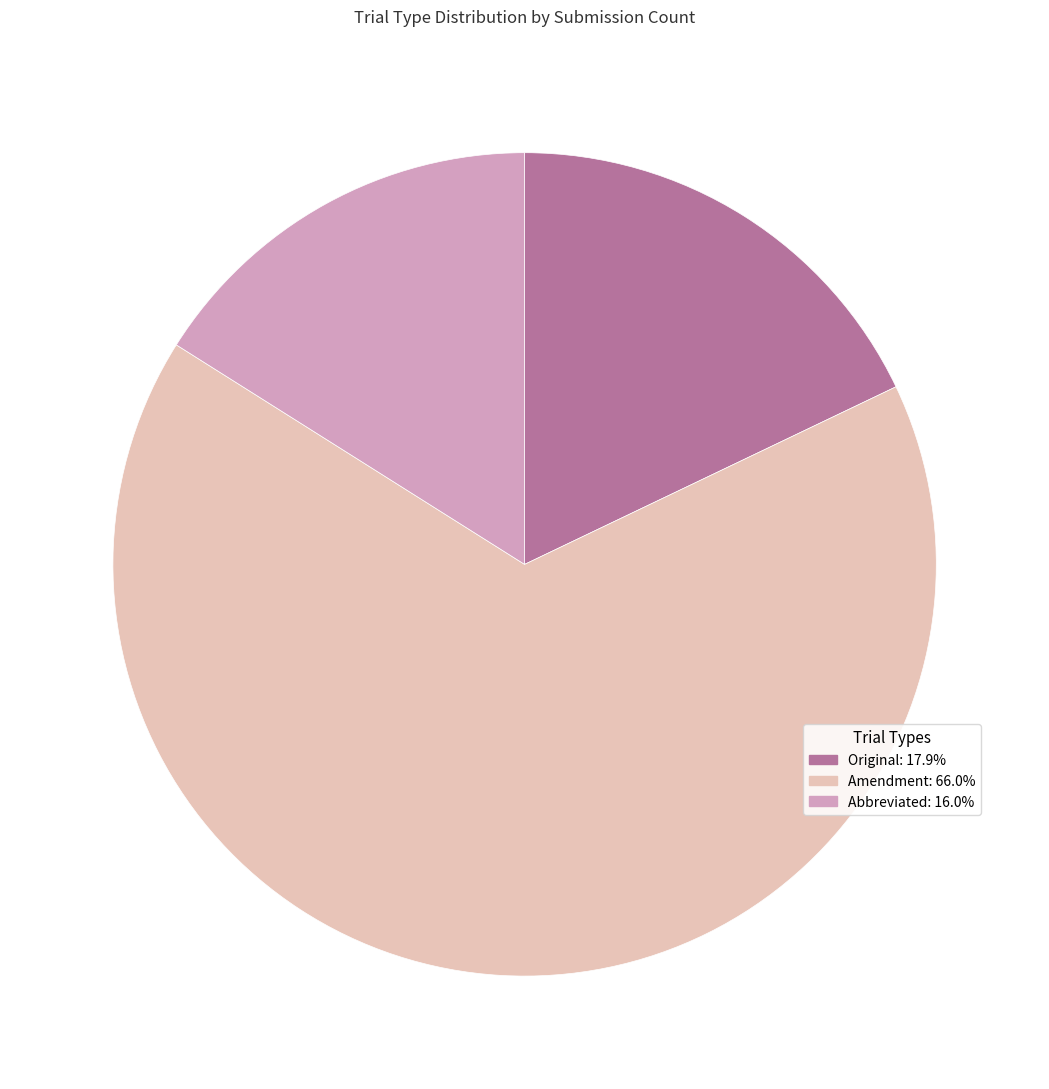

What is the largest slice in the pie chart?

Amendment